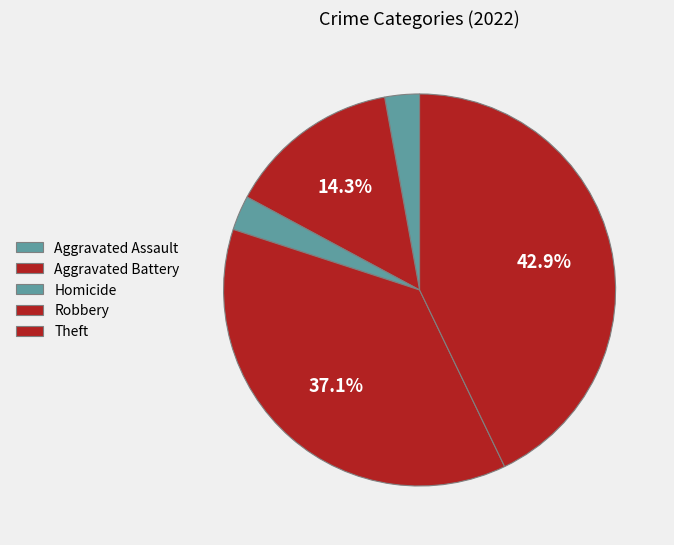

Count the number of slices in the pie.

5